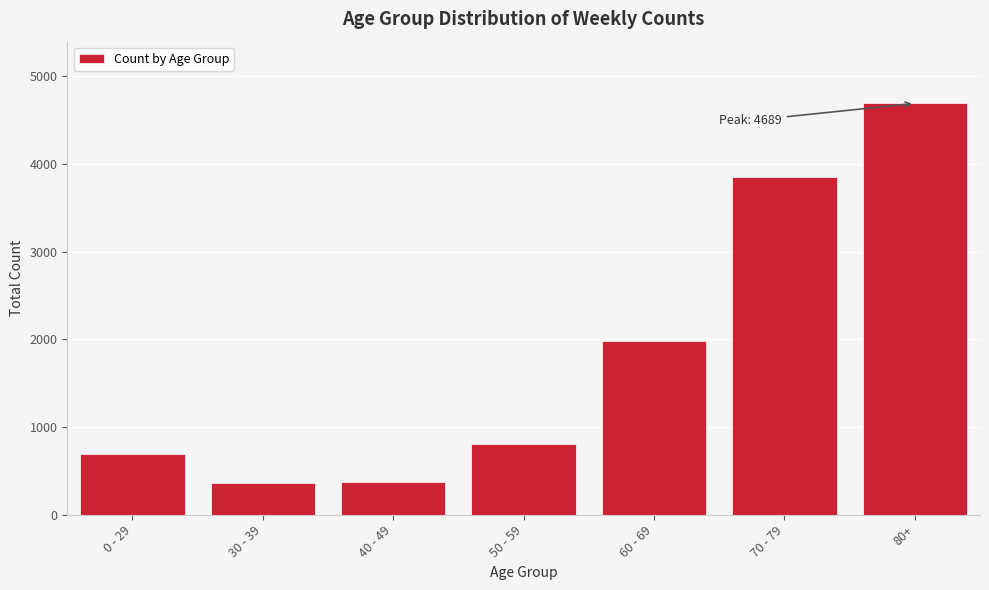

What is the label of the 7th bar from the left?

80+